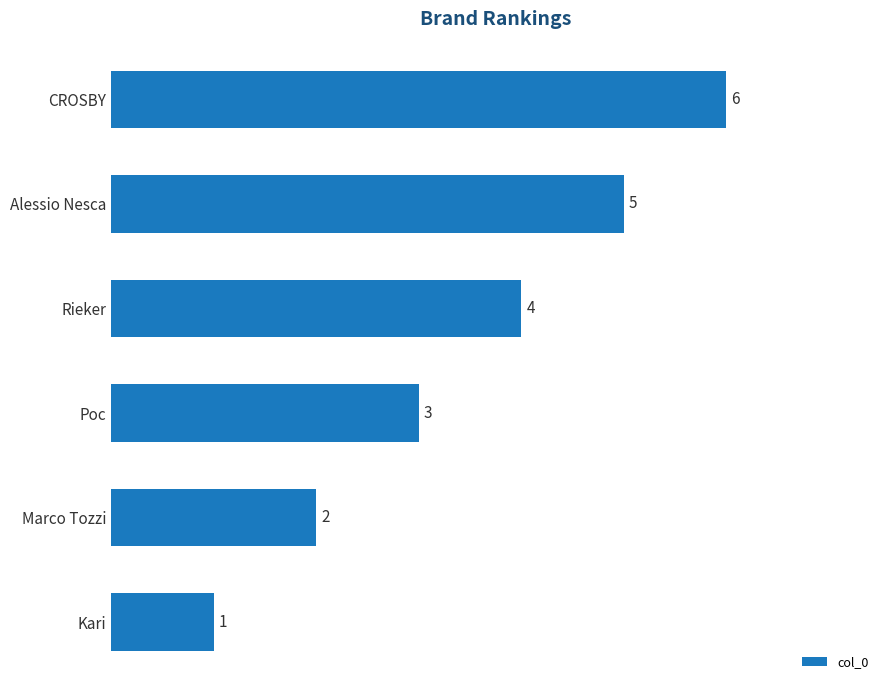

What is the maximum value shown in the chart?

6